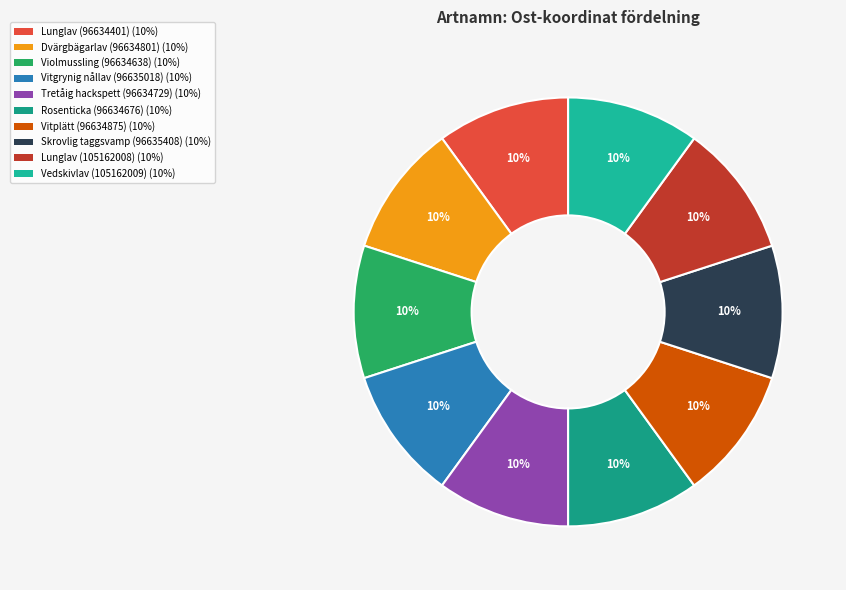

Does any single category account for the majority?

No